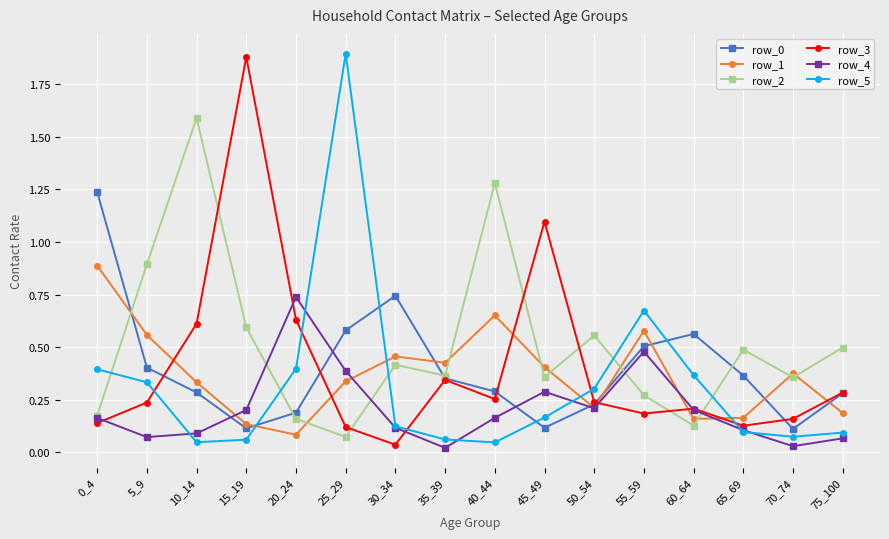

What is the sum of all row_0 values?

6.4